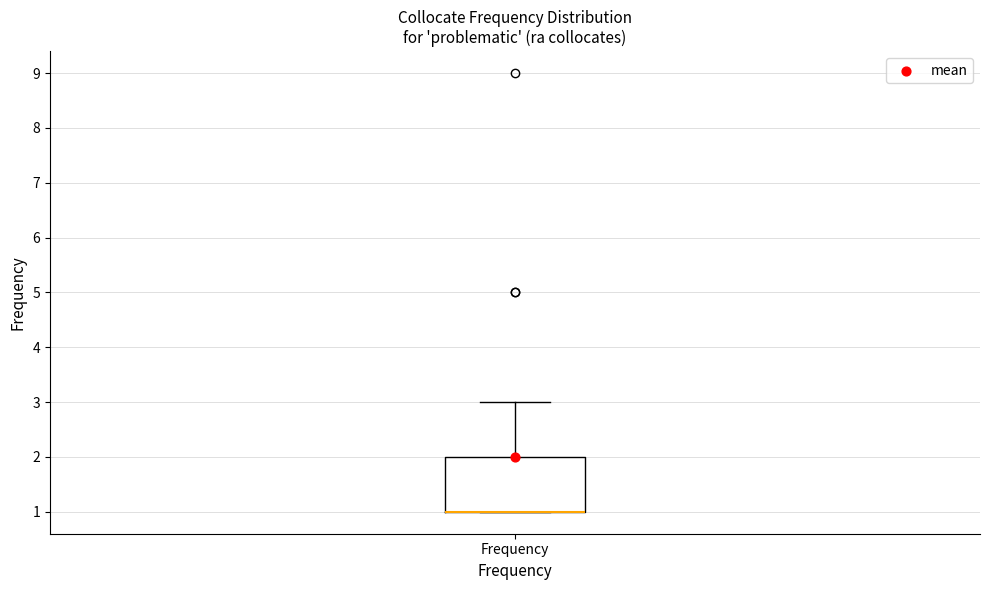

Read this box plot against the y-axis: the position of the median line, the range covered by the box, and the ends of both whiskers. The values are not printed on the chart, so give them approximately, as read against the axis.

median 1 (drawn on the box's lower edge), box 1 to 2, whiskers 1 to 3